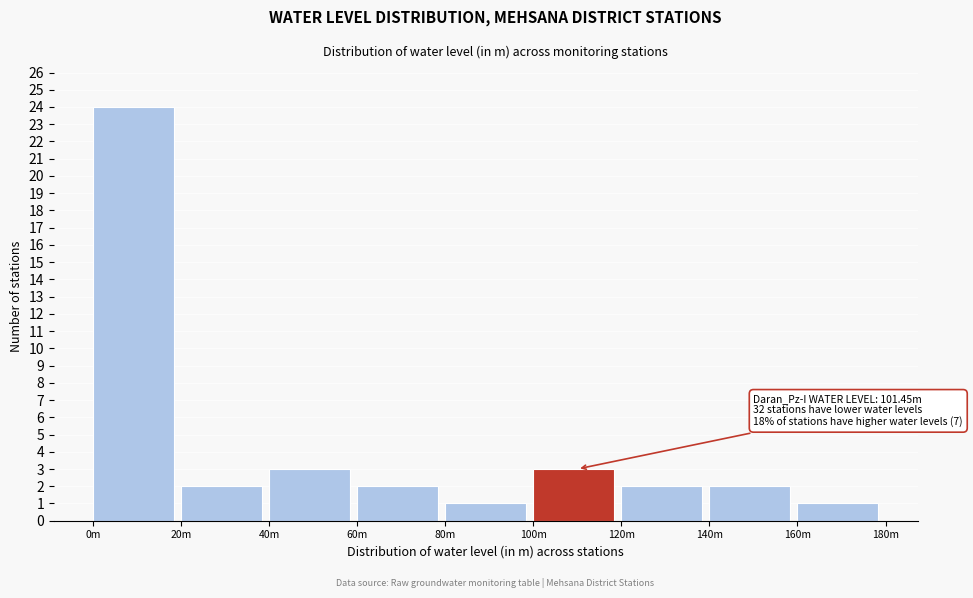

Reading left to right, what are all the values shown in this chart?

24	2	3	2	1	3	2	2	1